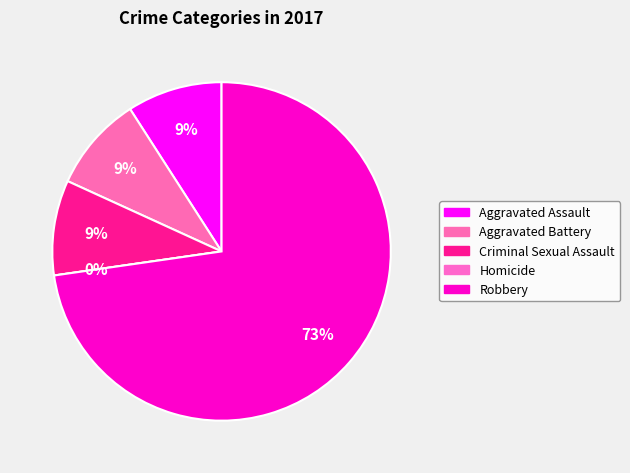

Which category has the smallest portion of the pie?

Homicide